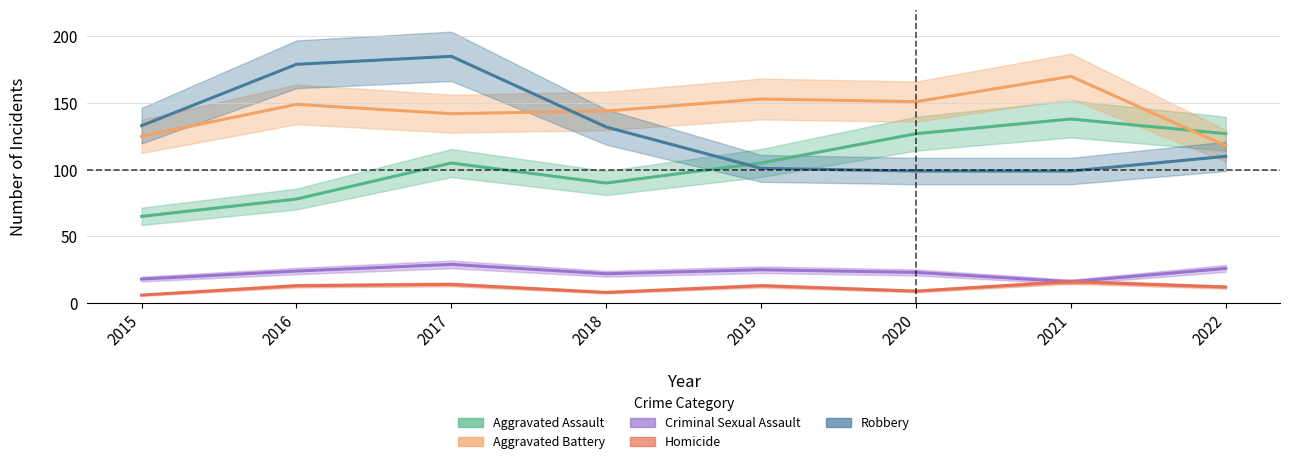

Which category has the lowest value in the Aggravated Battery series?

2022